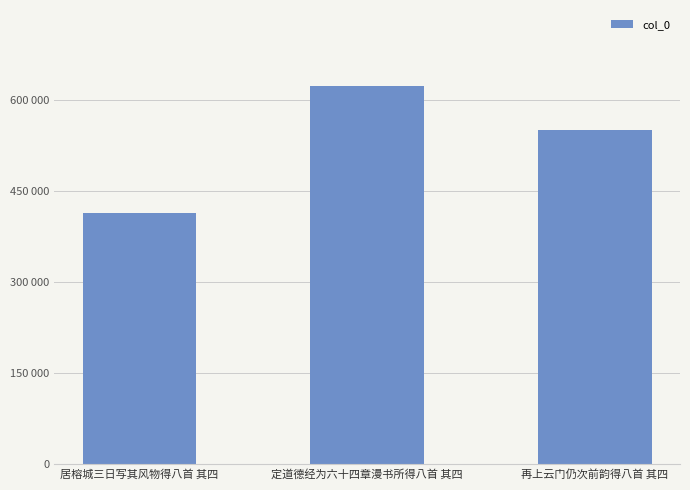

How many values are between 413218 and 623240?

3